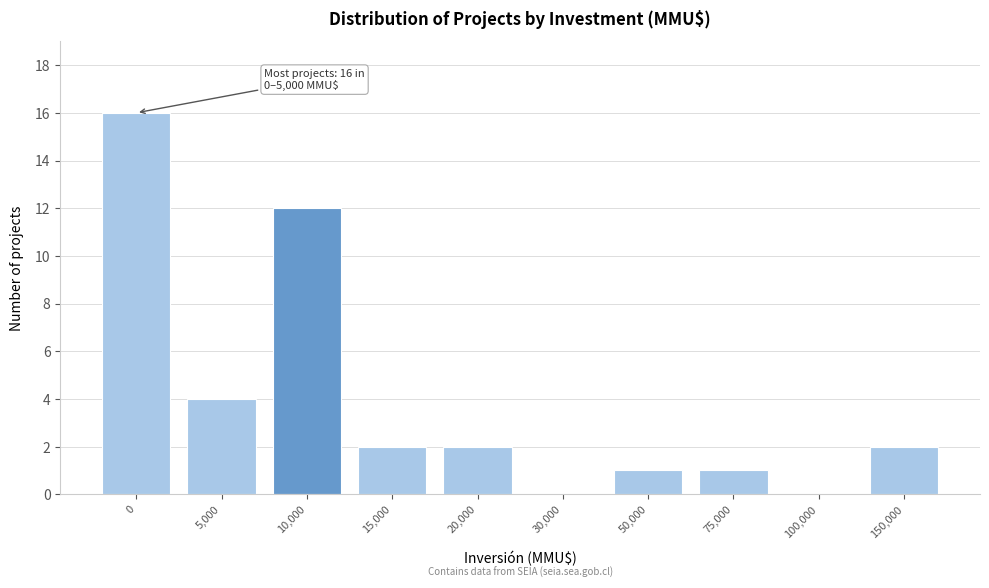

True or false: the data shows 4 at 20,000.

False